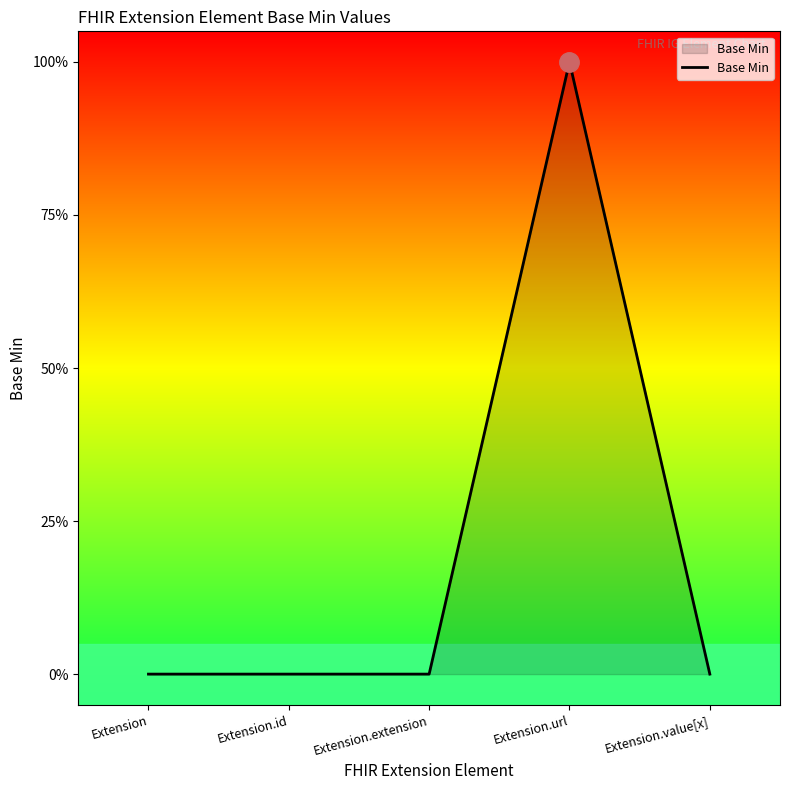

Does the chart have visible grid lines?

No